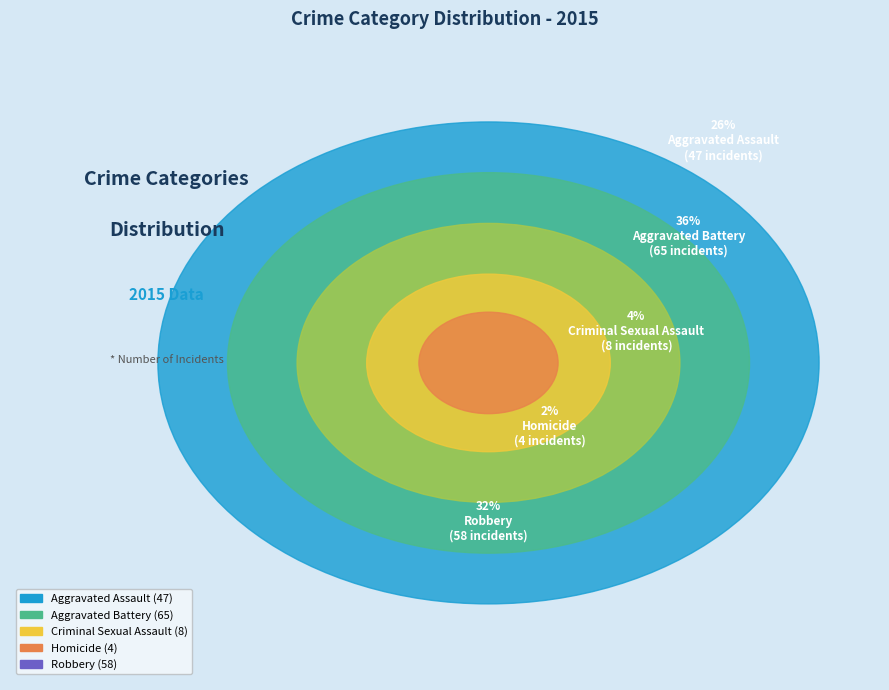

What is the change in value from Criminal Sexual Assault to Robbery?

+50